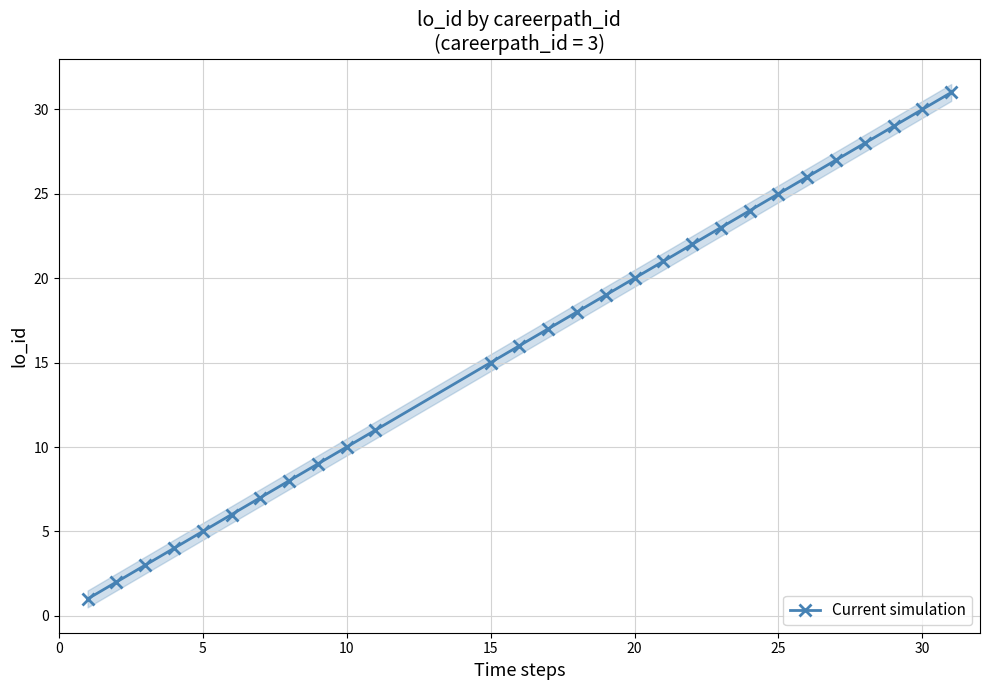

True or false: there are more than 0 points higher than both neighbors.

False